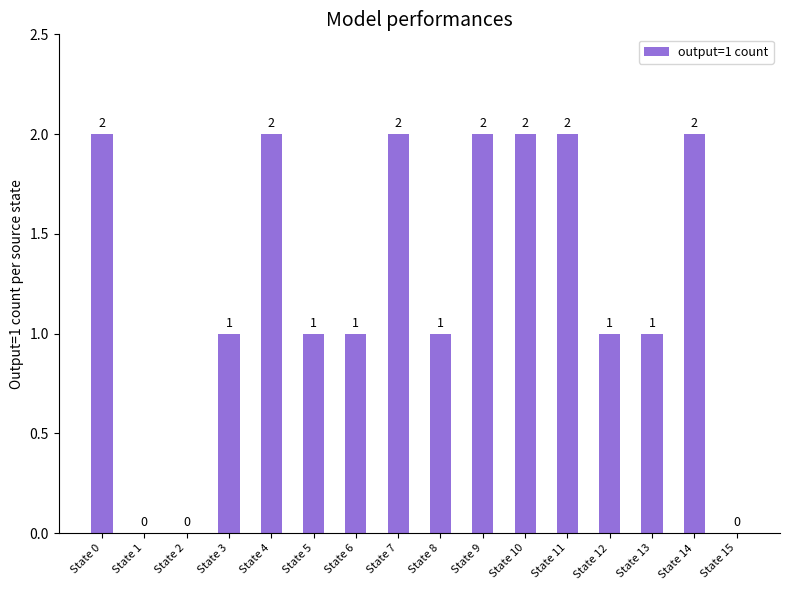

What is the sum of the values at State 8 and State 7?

3